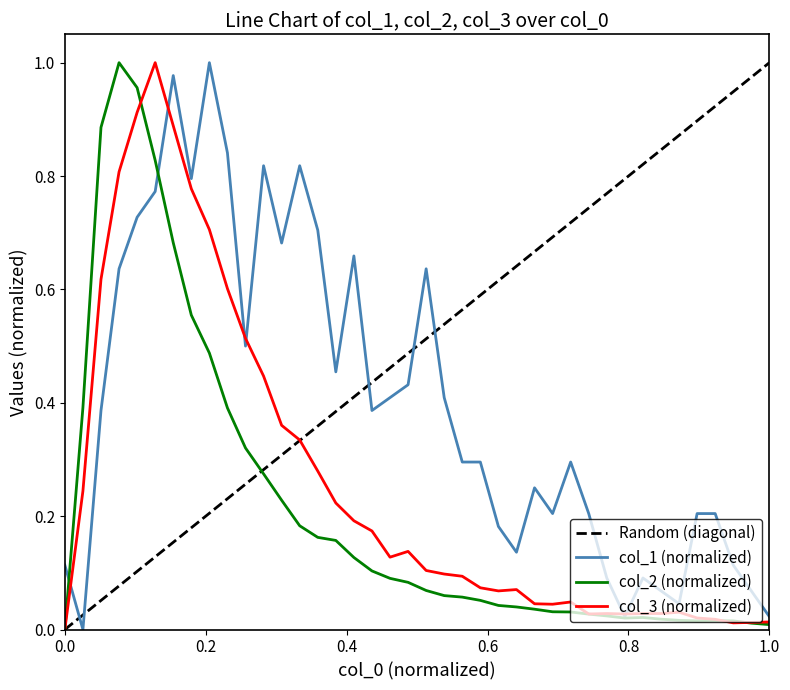

After their last crossing, which series has the higher values: col_2 or col_3?

col_3